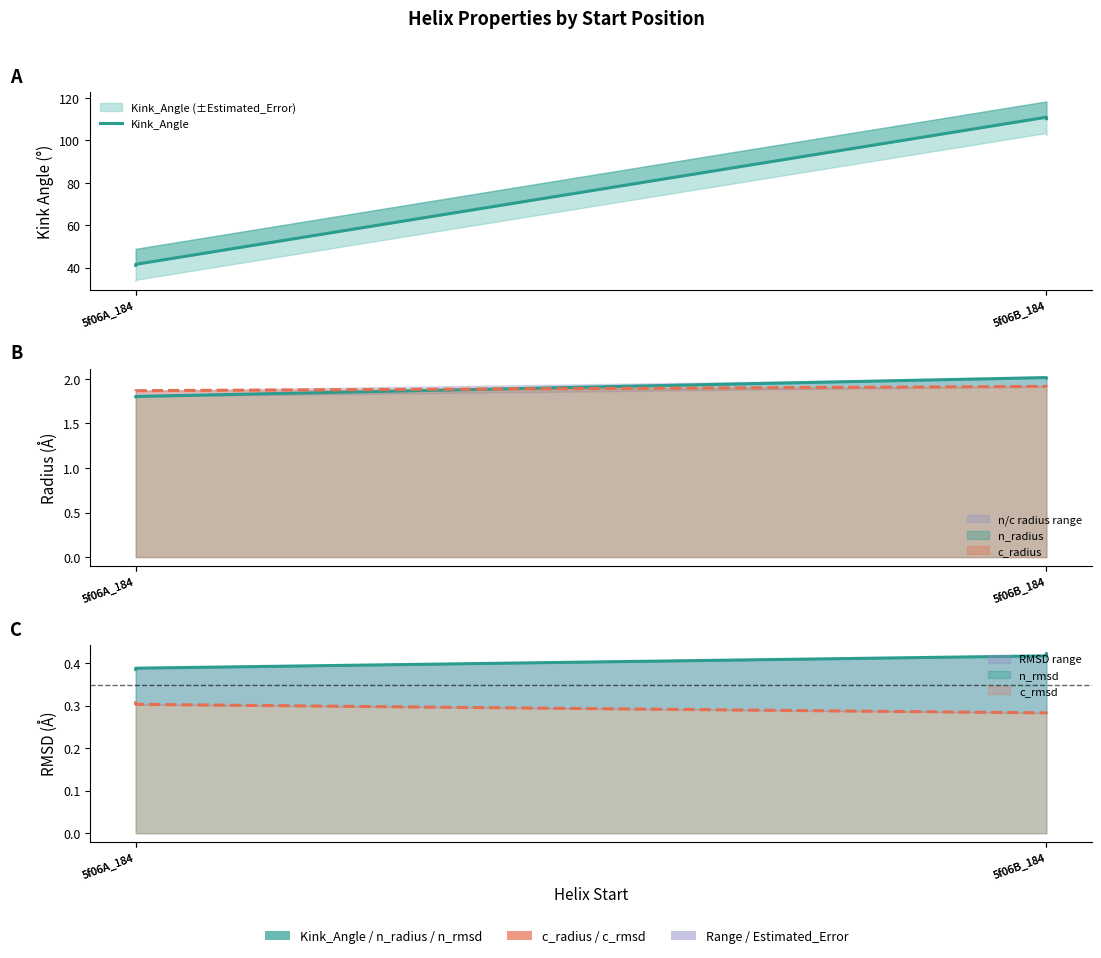

The value at 5f06B_184 is 110.9. True or false?

True